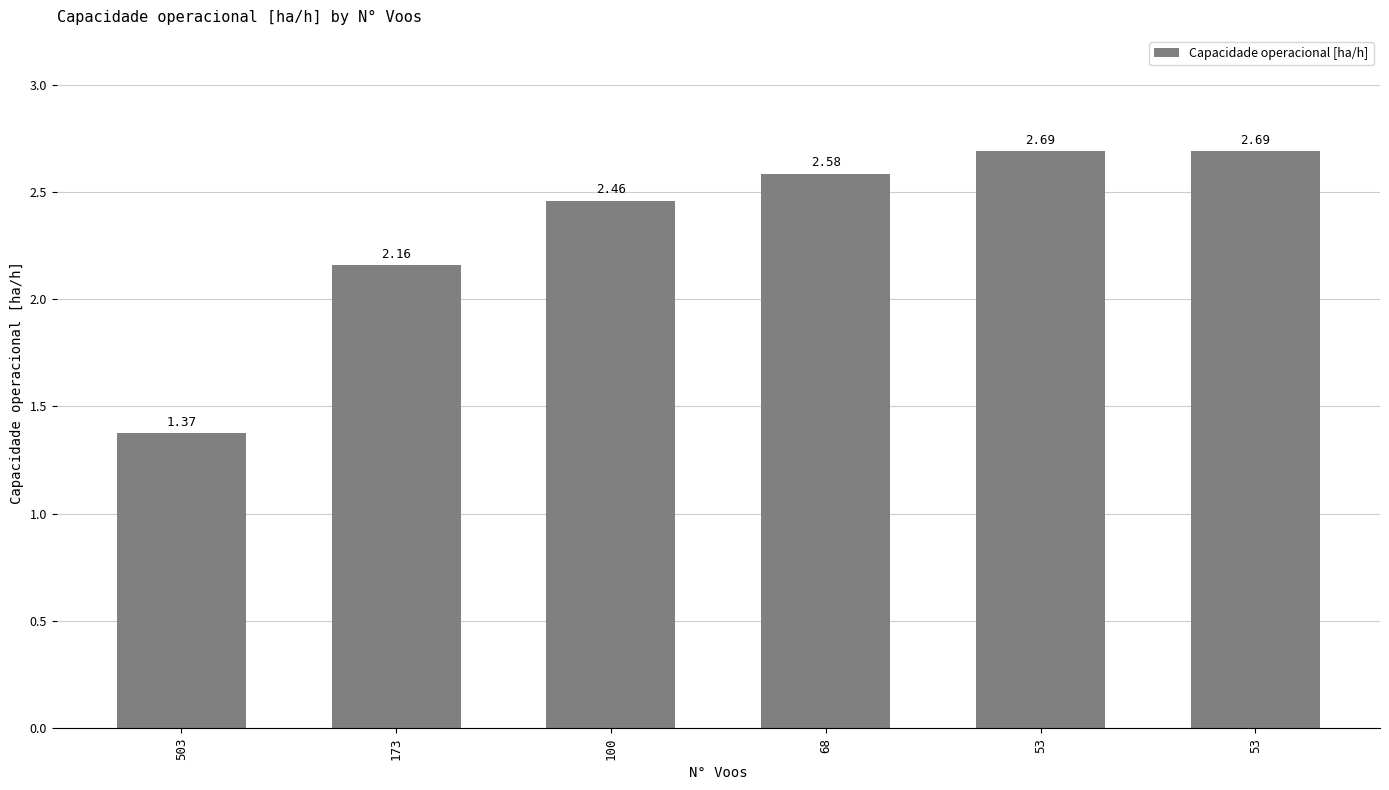

Are the bars horizontal?

No